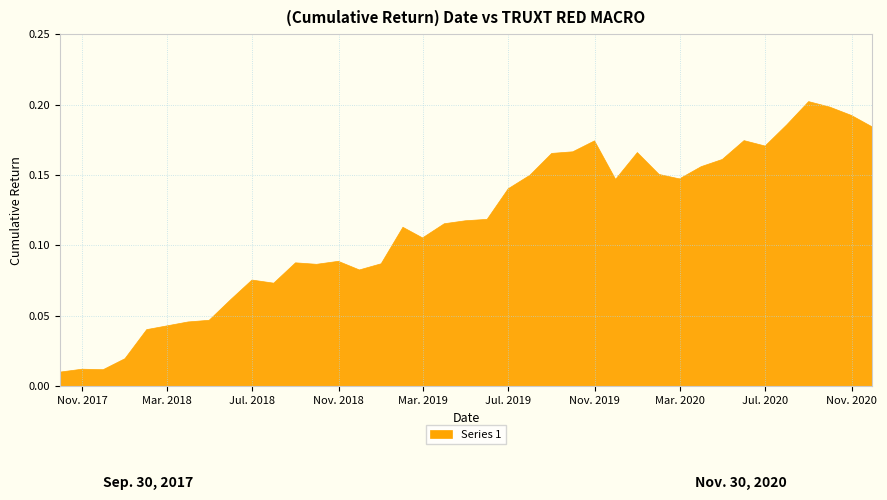

Which category has the highest value across all series?

2020-08-31